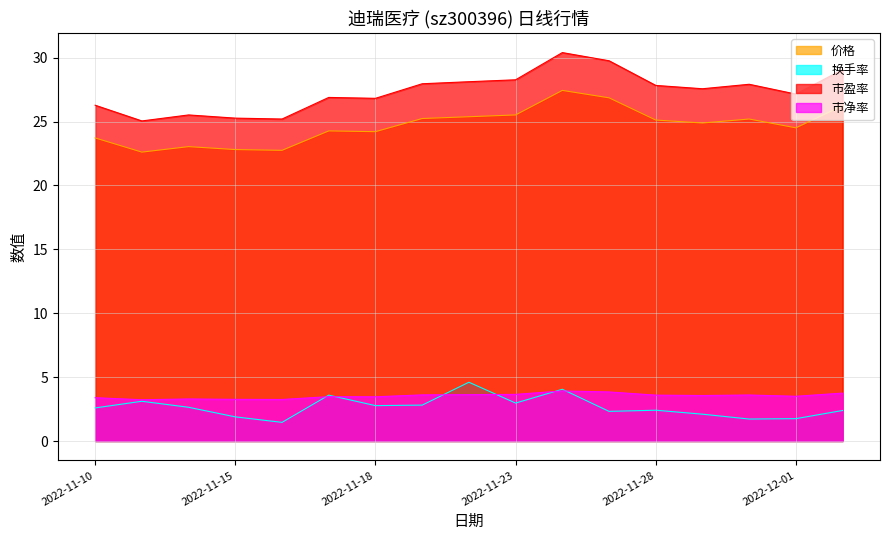

What is the difference between the 市盈率 values at 2022-11-22 and 2022-11-18?

1.3